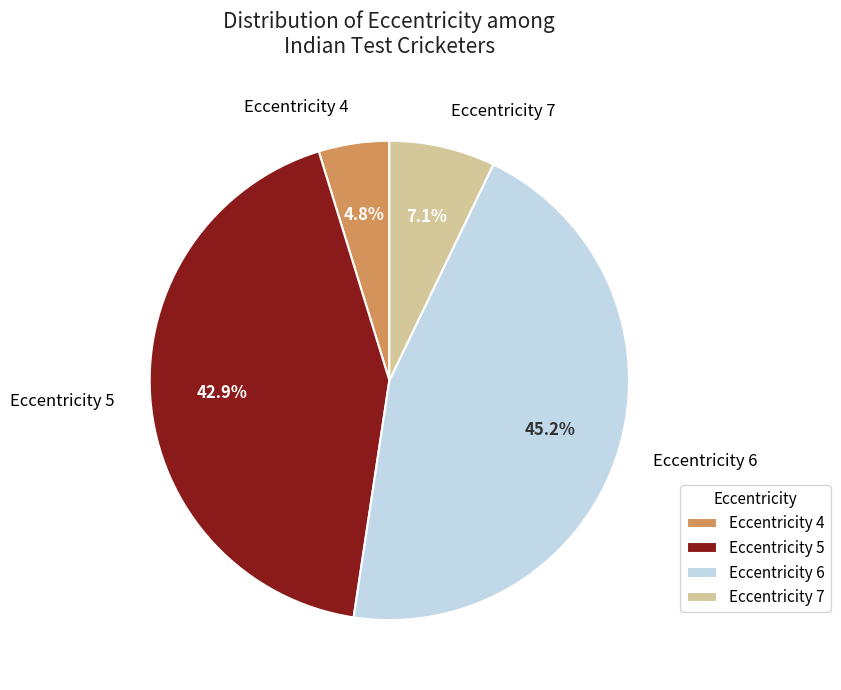

Between Eccentricity 5 and Eccentricity 7, which is larger?

Eccentricity 5